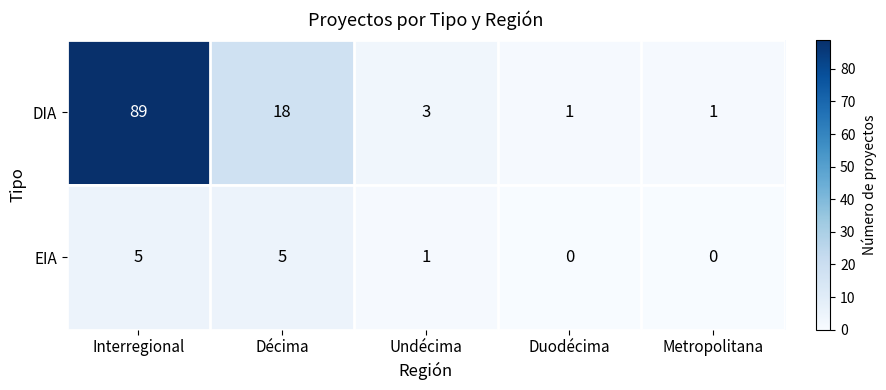

What is the sum of the DIA values at Décima and Metropolitana?

19